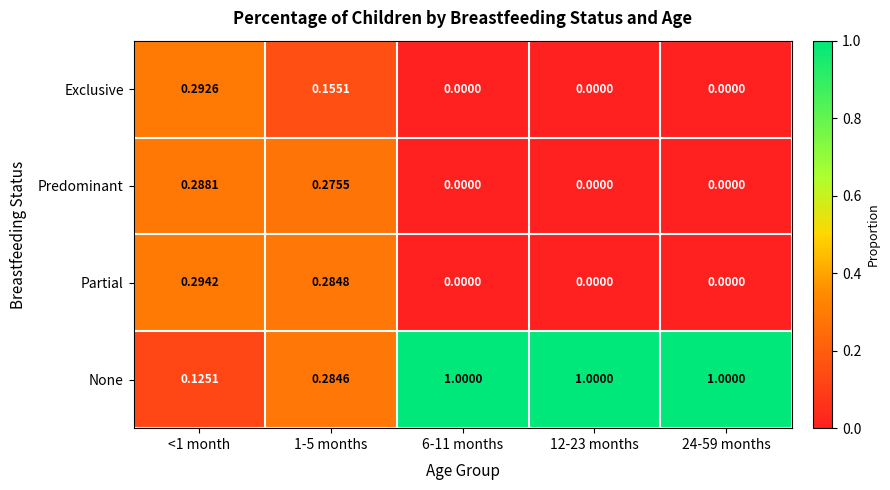

List the series in order of their peak value, lowest first.

Predominant, Exclusive, Partial, None